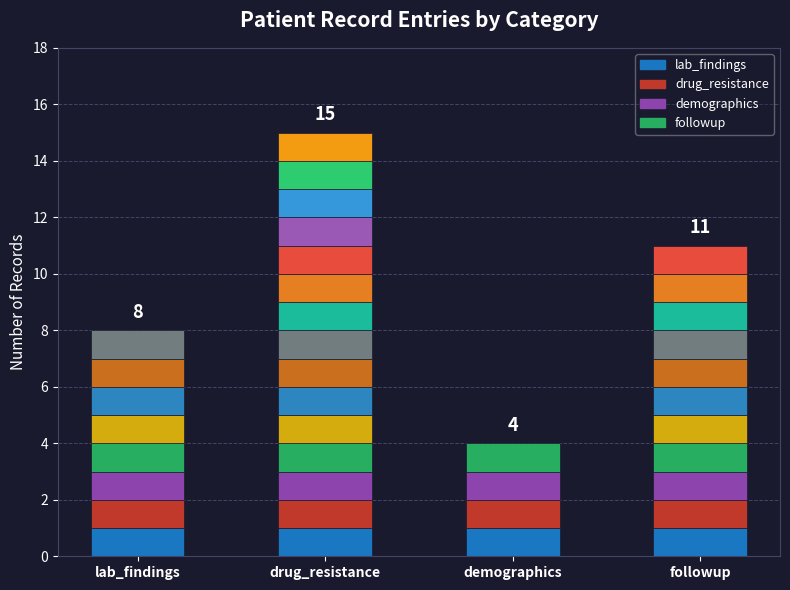

What are all the series names shown in the legend?

lab_findings, drug_resistance, demographics, followup